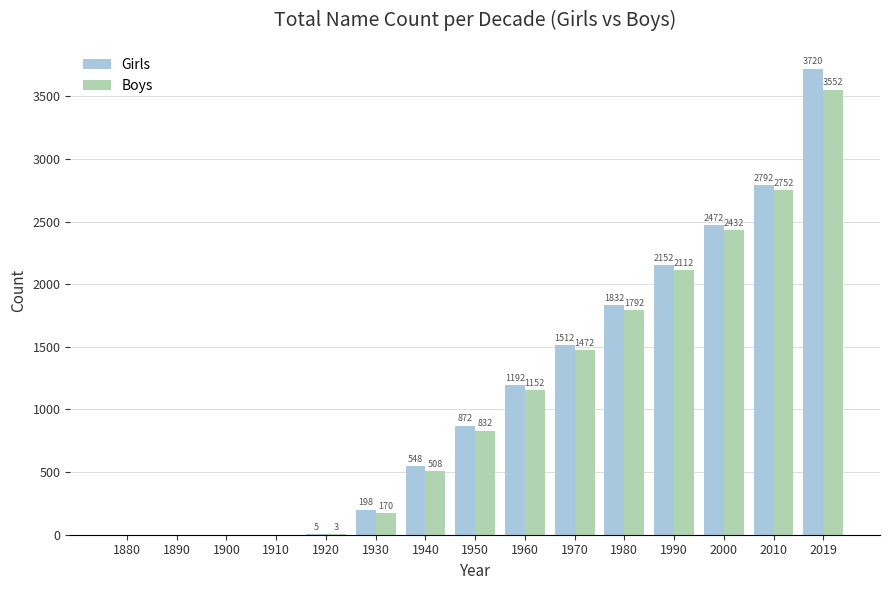

Are the bars grouped side by side (vs. stacked)?

Yes